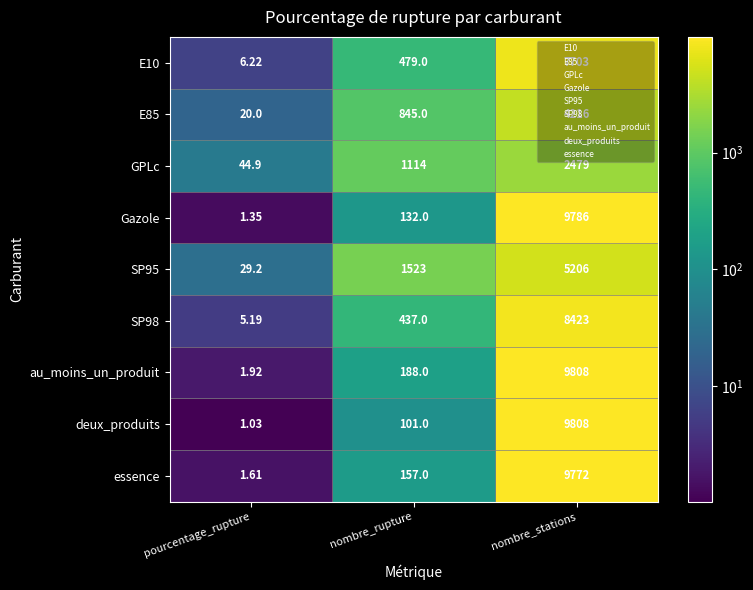

Between nombre_rupture and nombre_stations, which series saw the biggest shift?

deux_produits